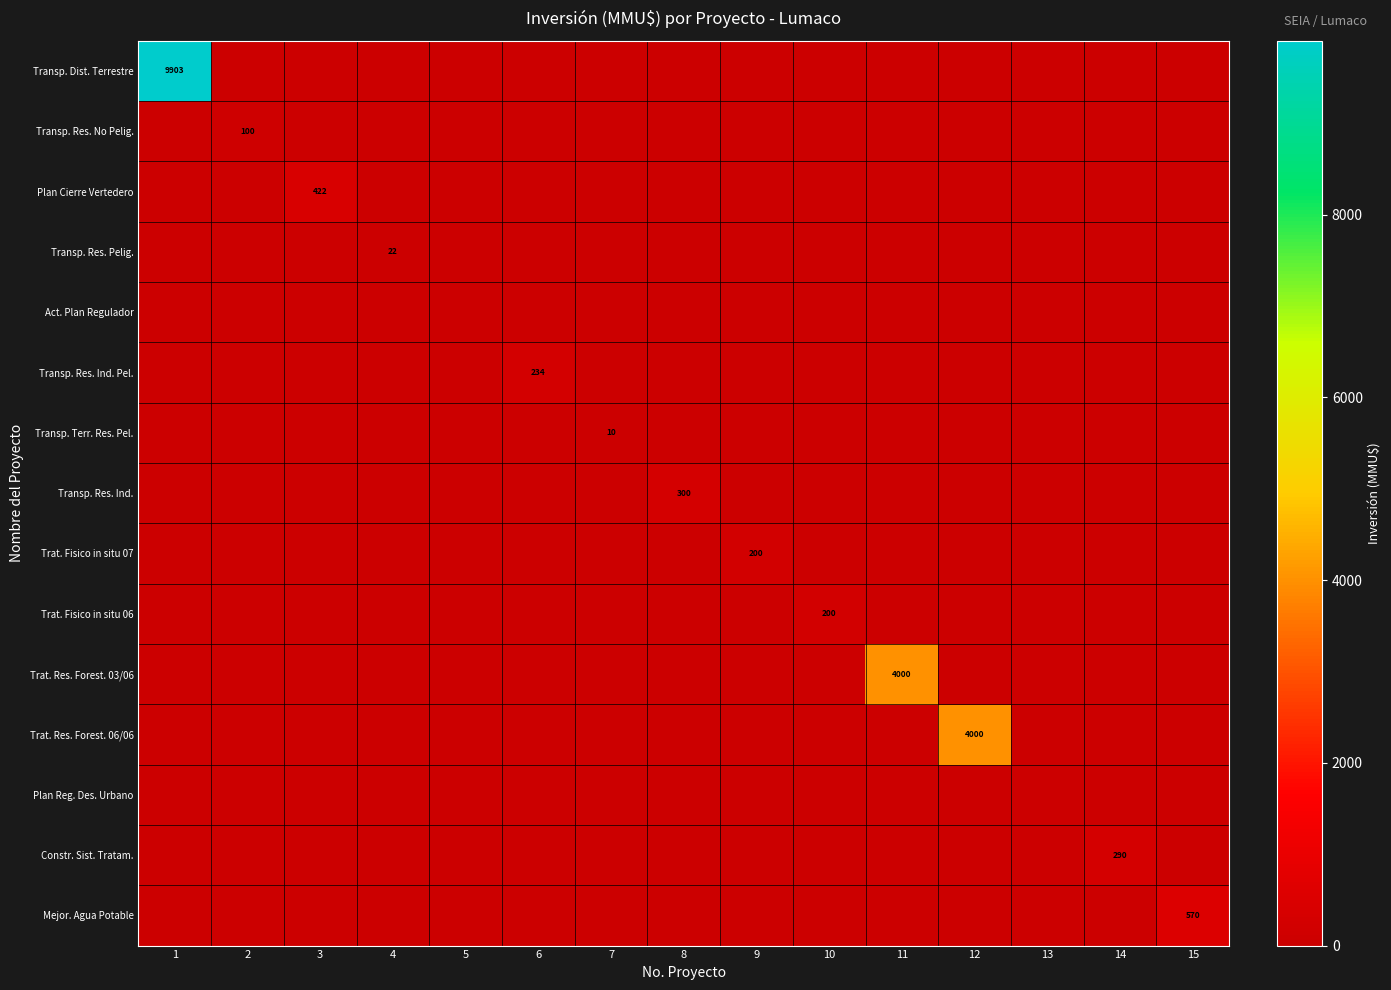

Rank the series at 13 from highest to lowest value.

Transp. Dist. Terrestre, Transp. Res. No Pelig., Plan Cierre Vertedero, Transp. Res. Pelig., Act. Plan Regulador, Transp. Res. Ind. Pel., Transp. Terr. Res. Pel., Transp. Res. Ind., Trat. Fisico in situ 07, Trat. Fisico in situ 06, Trat. Res. Forest. 03/06, Trat. Res. Forest. 06/06, Plan Reg. Des. Urbano, Constr. Sist. Tratam., Mejor. Agua Potable